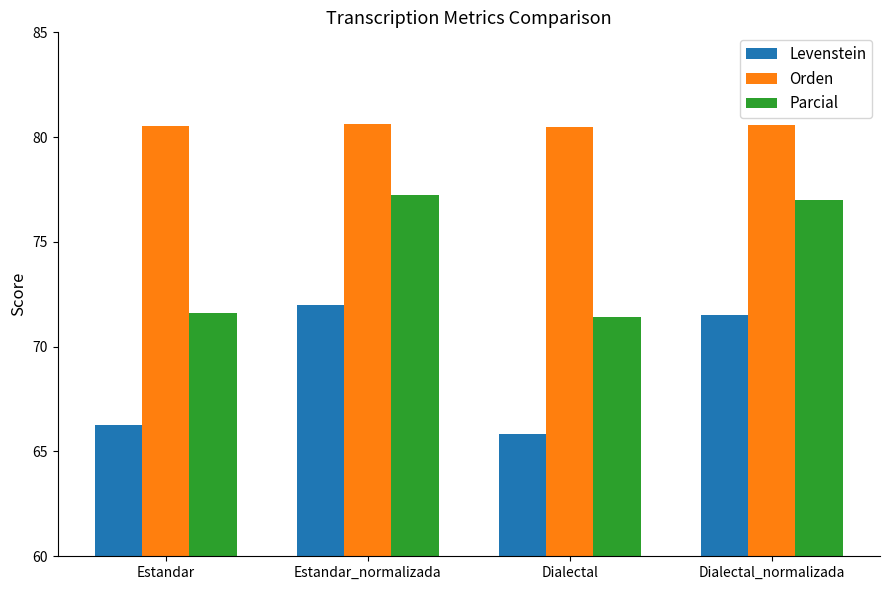

What is the difference between the highest and lowest values at Dialectal?

14.7